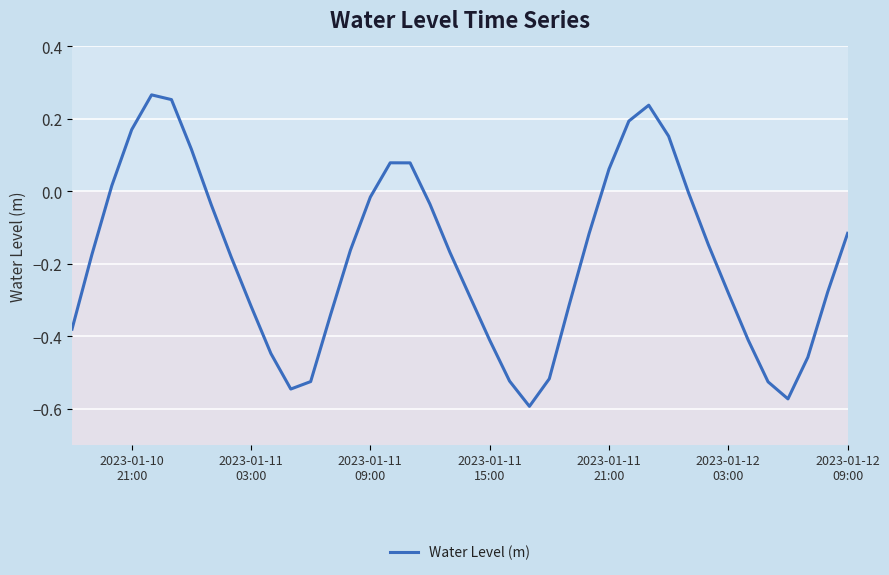

What is the difference between the maximum and minimum values?

0.9